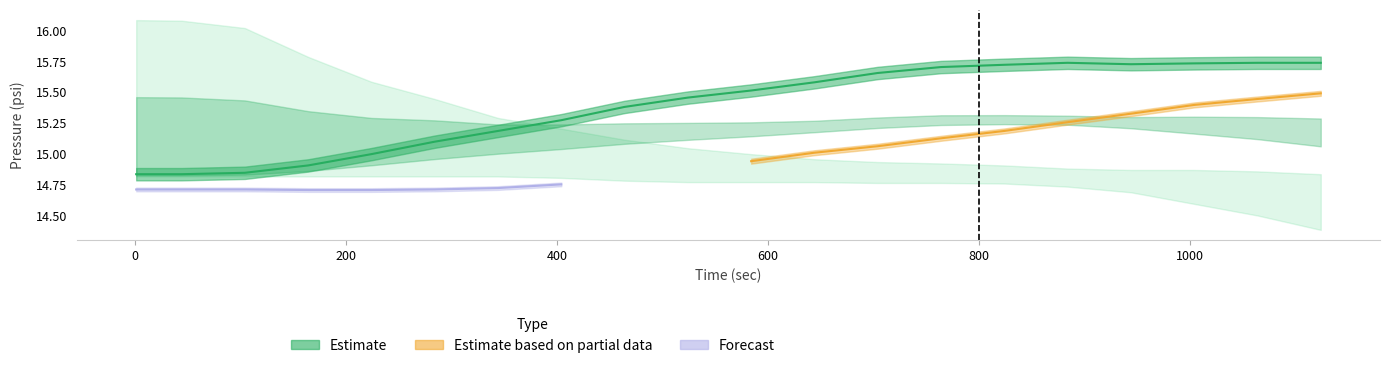

How many points are lower than both their immediate neighbors (excluding endpoints)?

1